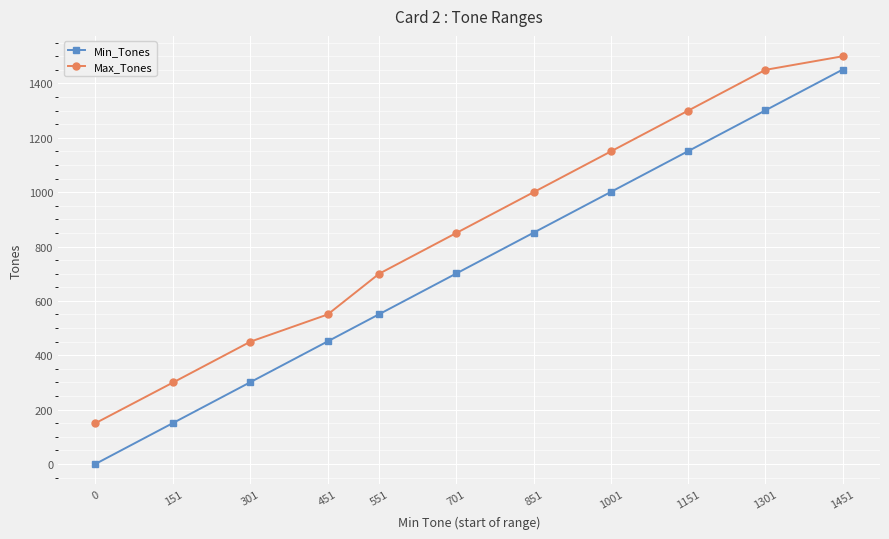

True or false: Max_Tones has more than 0 interior local peaks.

False